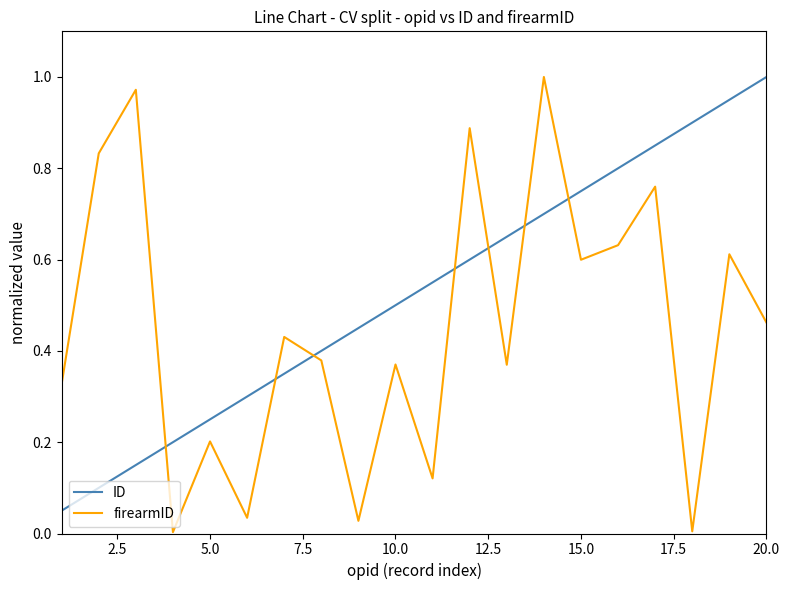

At how many categories does at least one series exceed 0?

20